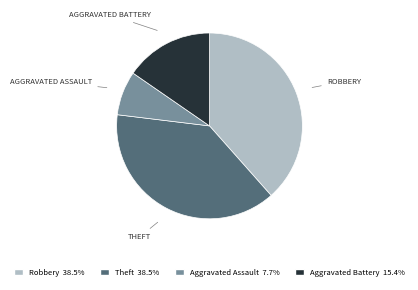

Is it true that Aggravated Battery is 15% of the pie?

True